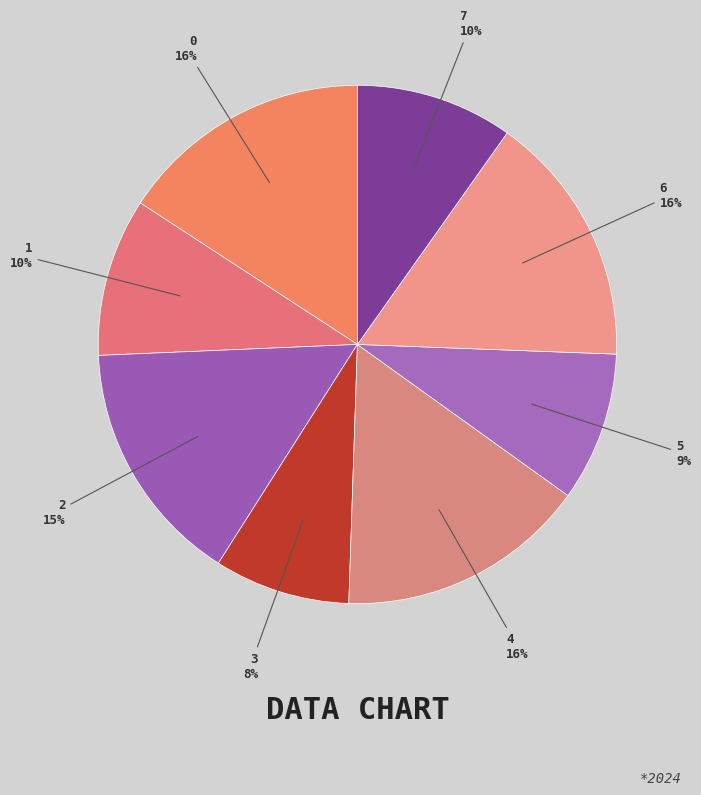

What is the ratio of the value at 1 to the value at 7?

1.0